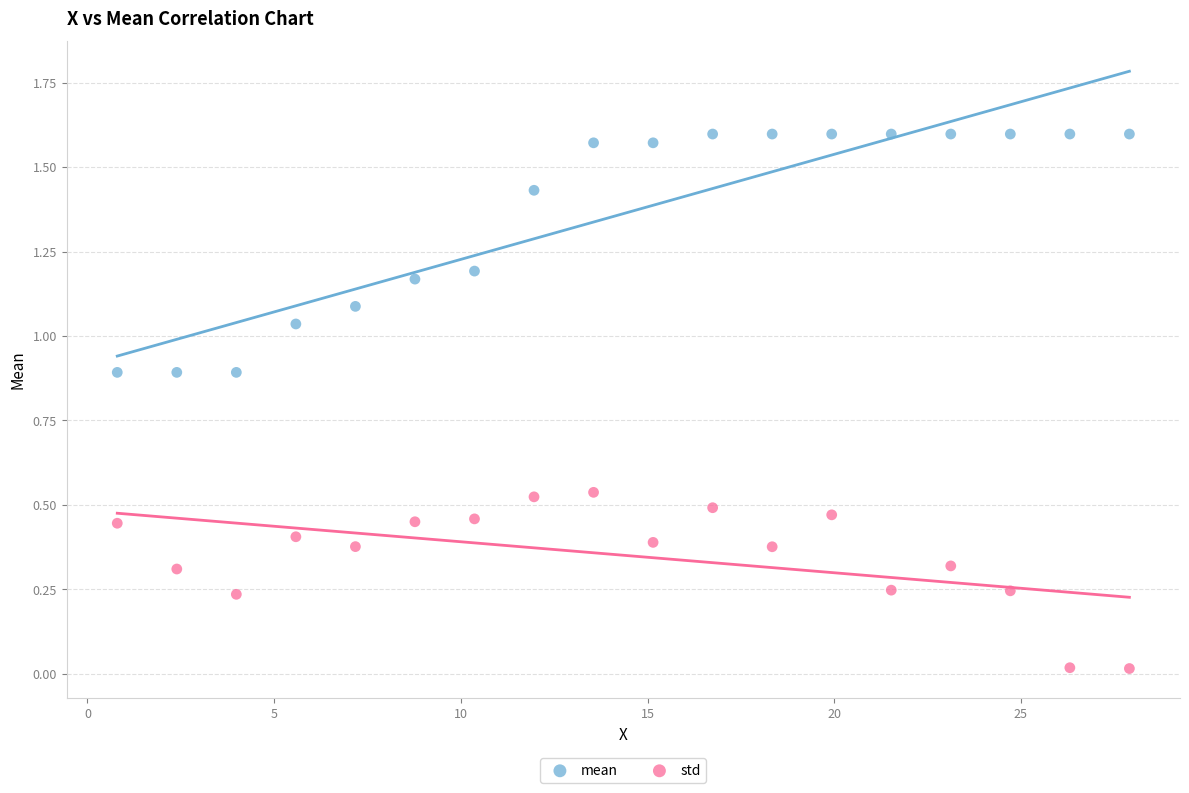

Which series contains the lowest Y value?

std